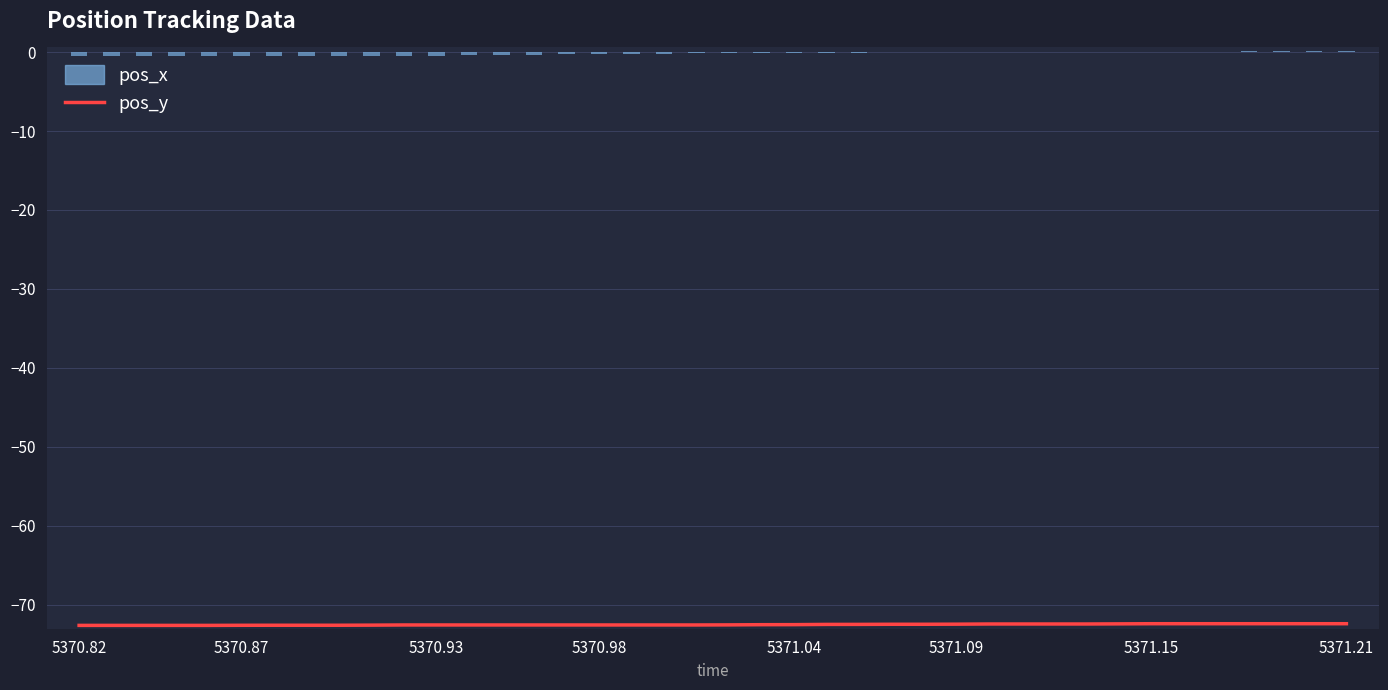

How many groups of bars are there?

40